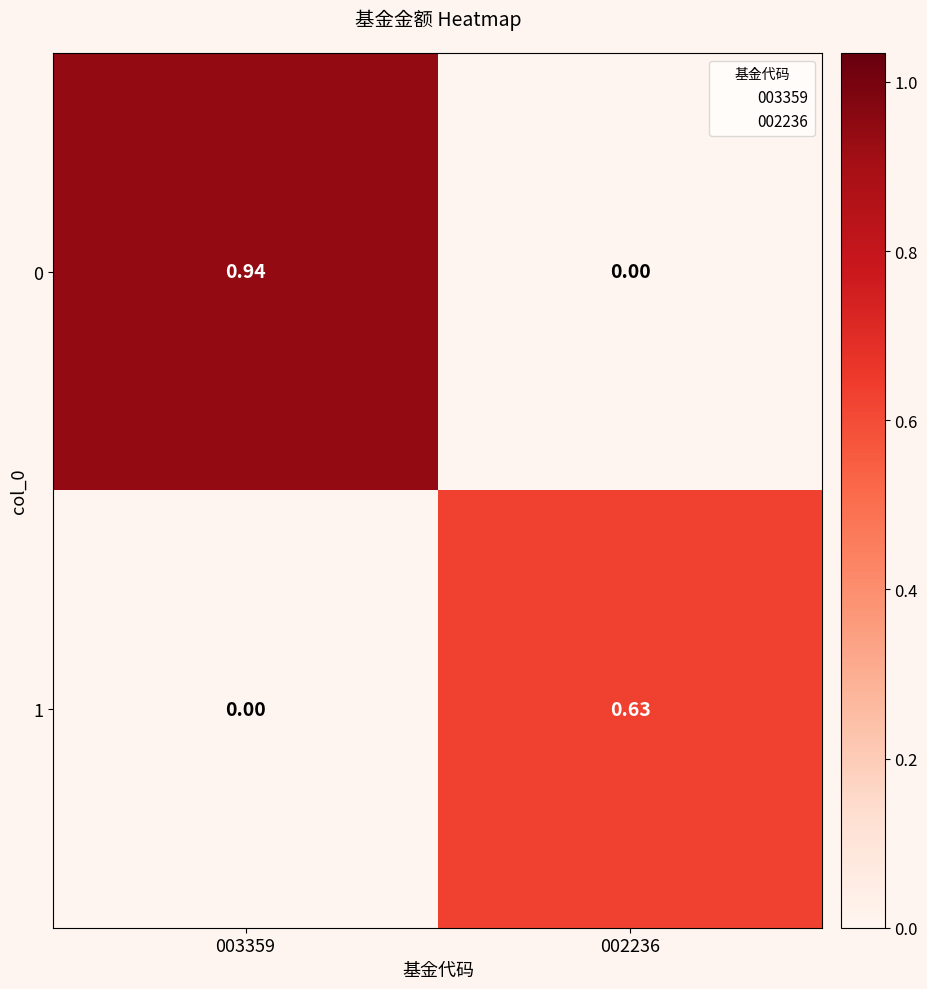

What is the spread (max minus min) of values at 003359?

0.9